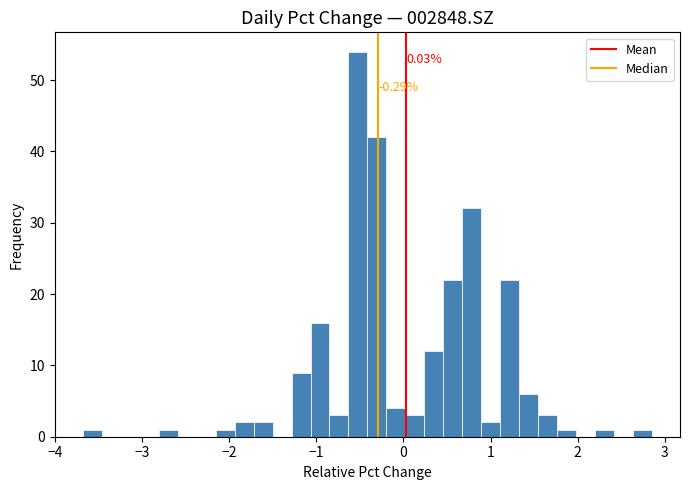

Around what value on the x-axis is the tallest bar? Give the approximate position of its centre, as read against the axis.

-0.5